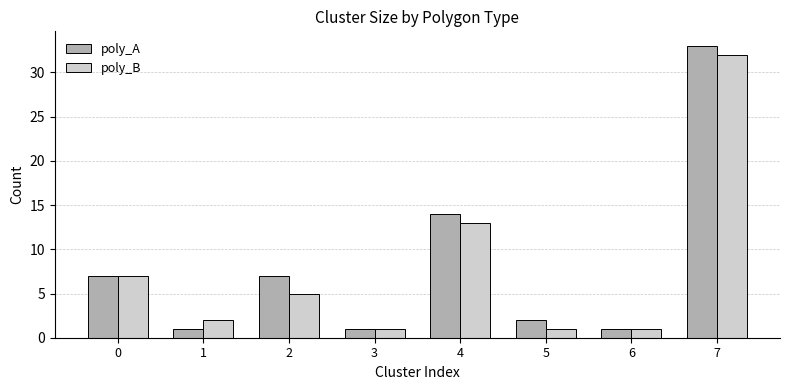

How many bars are there in each group?

2